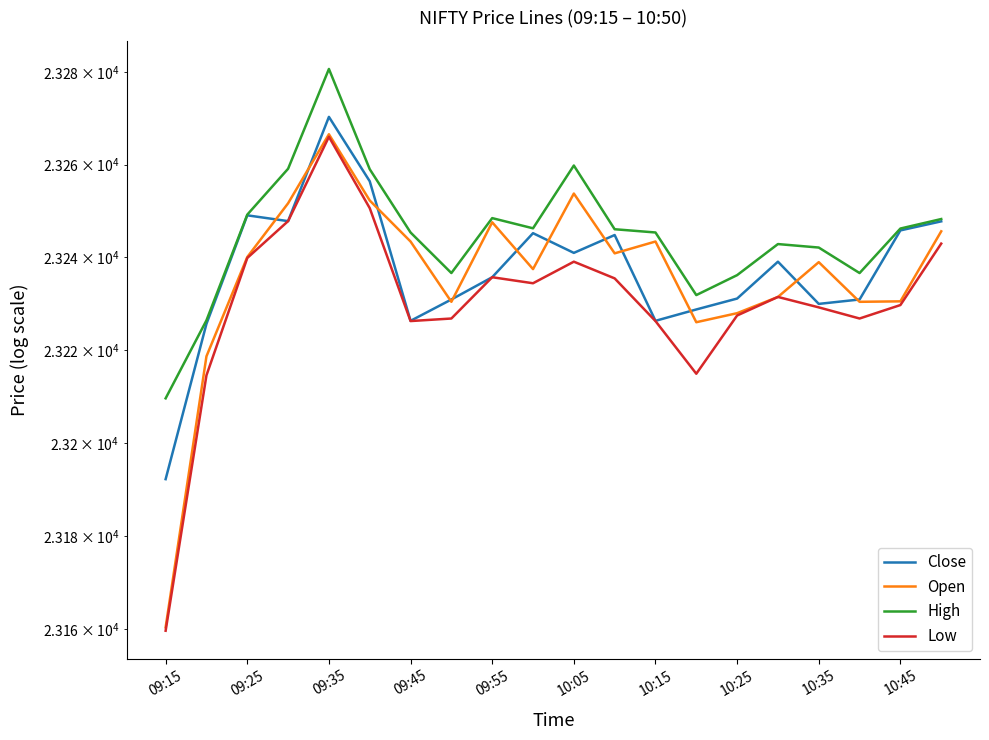

Is it true that Low equals 23229.2 at 10:35?

True